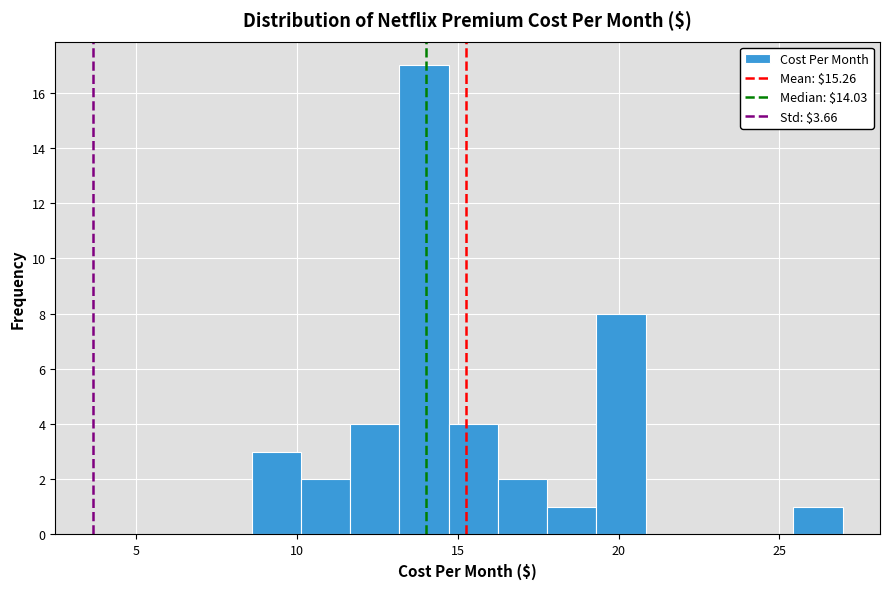

Around what value on the x-axis is the tallest bar? Give the approximate position of its centre, as read against the axis.

14.0